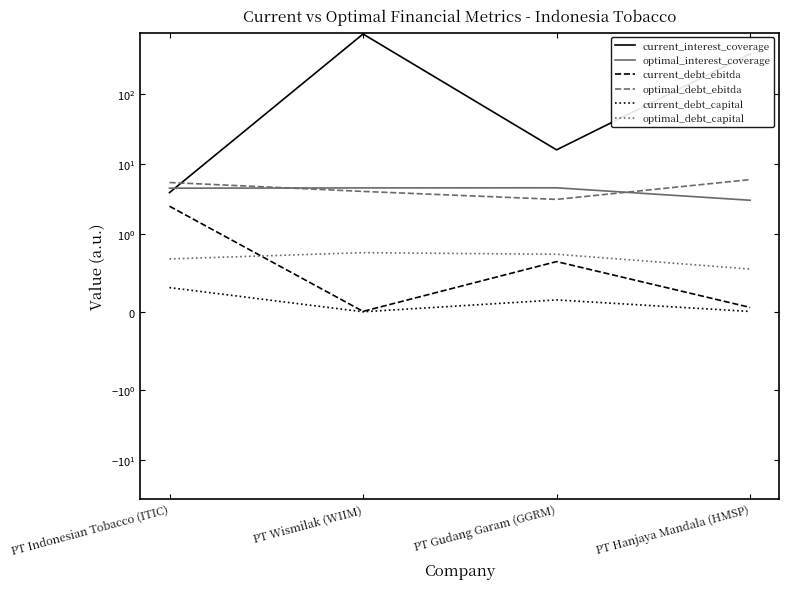

At which label does current_debt_ebitda reach its minimum?

PT Wismilak (WIIM)